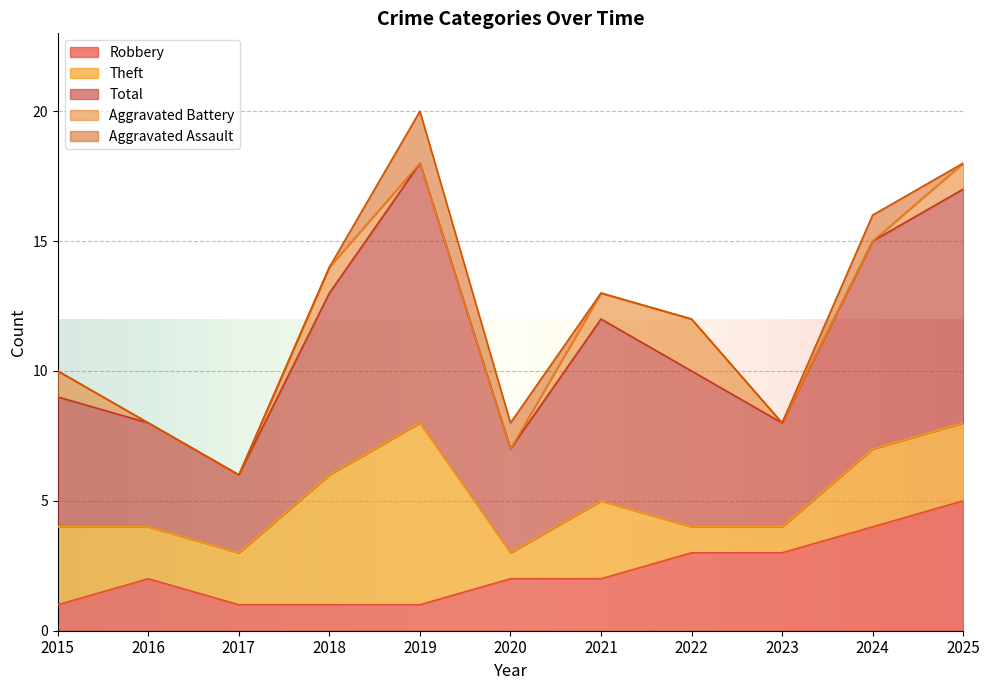

Which series ends up on top after the final intersection of Aggravated Assault and Robbery?

Robbery